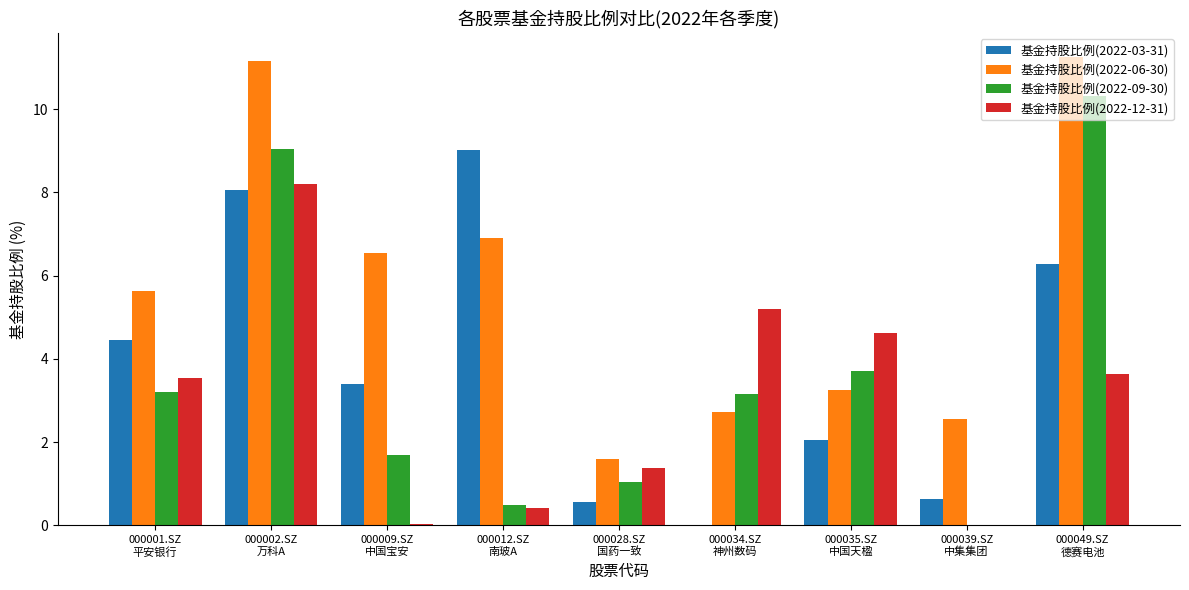

What is the sum of all 基金持股比例(2022-03-31) values?

34.5